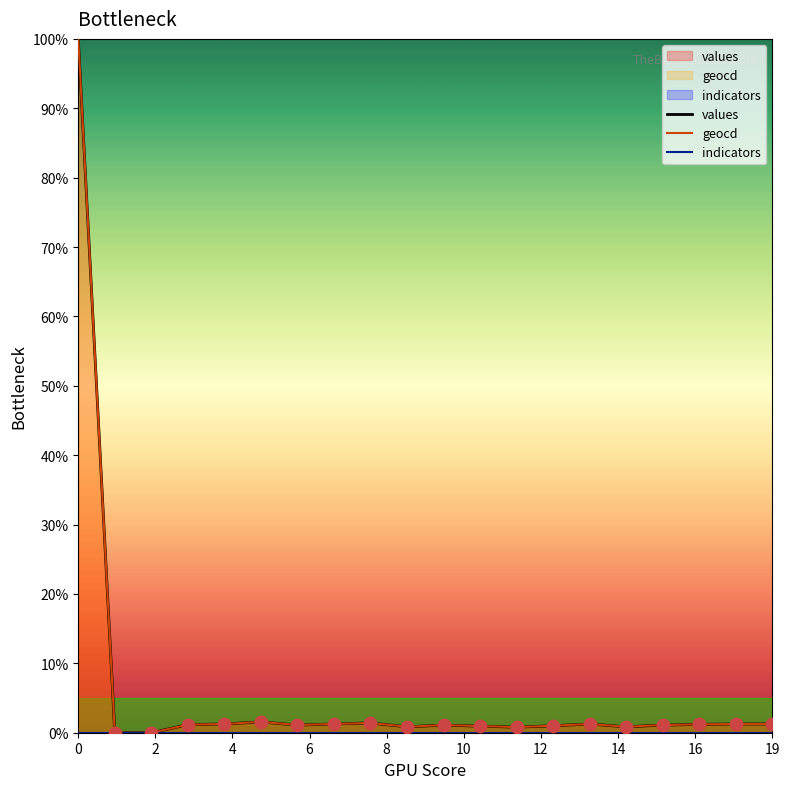

At how many categories does at least one series exceed 15?

1